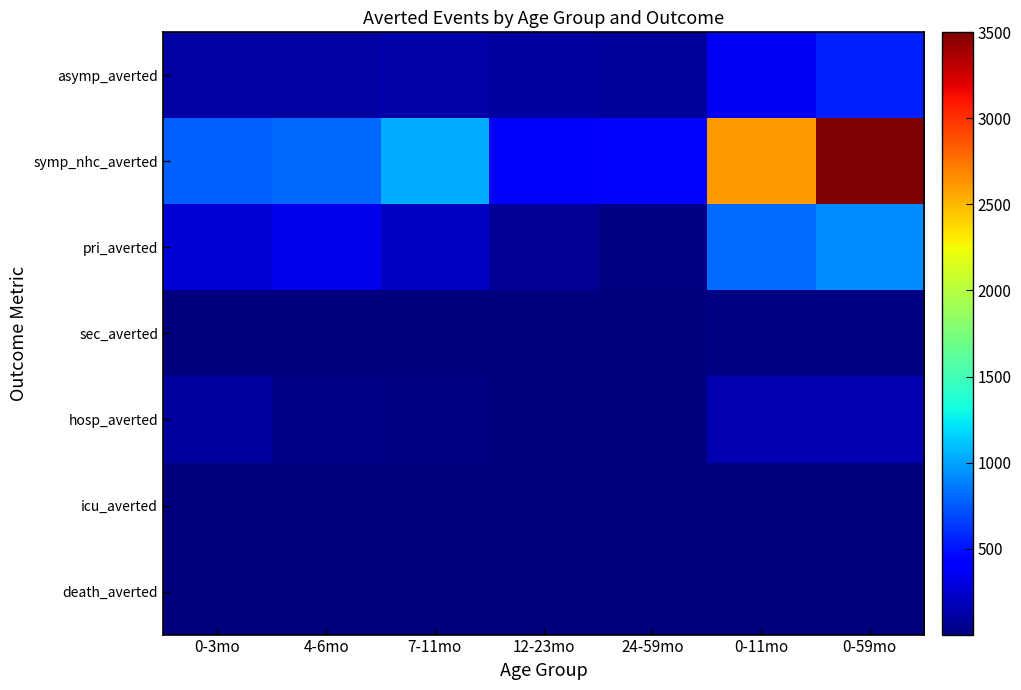

Between 0-3mo and 24-59mo, which is larger?

0-3mo